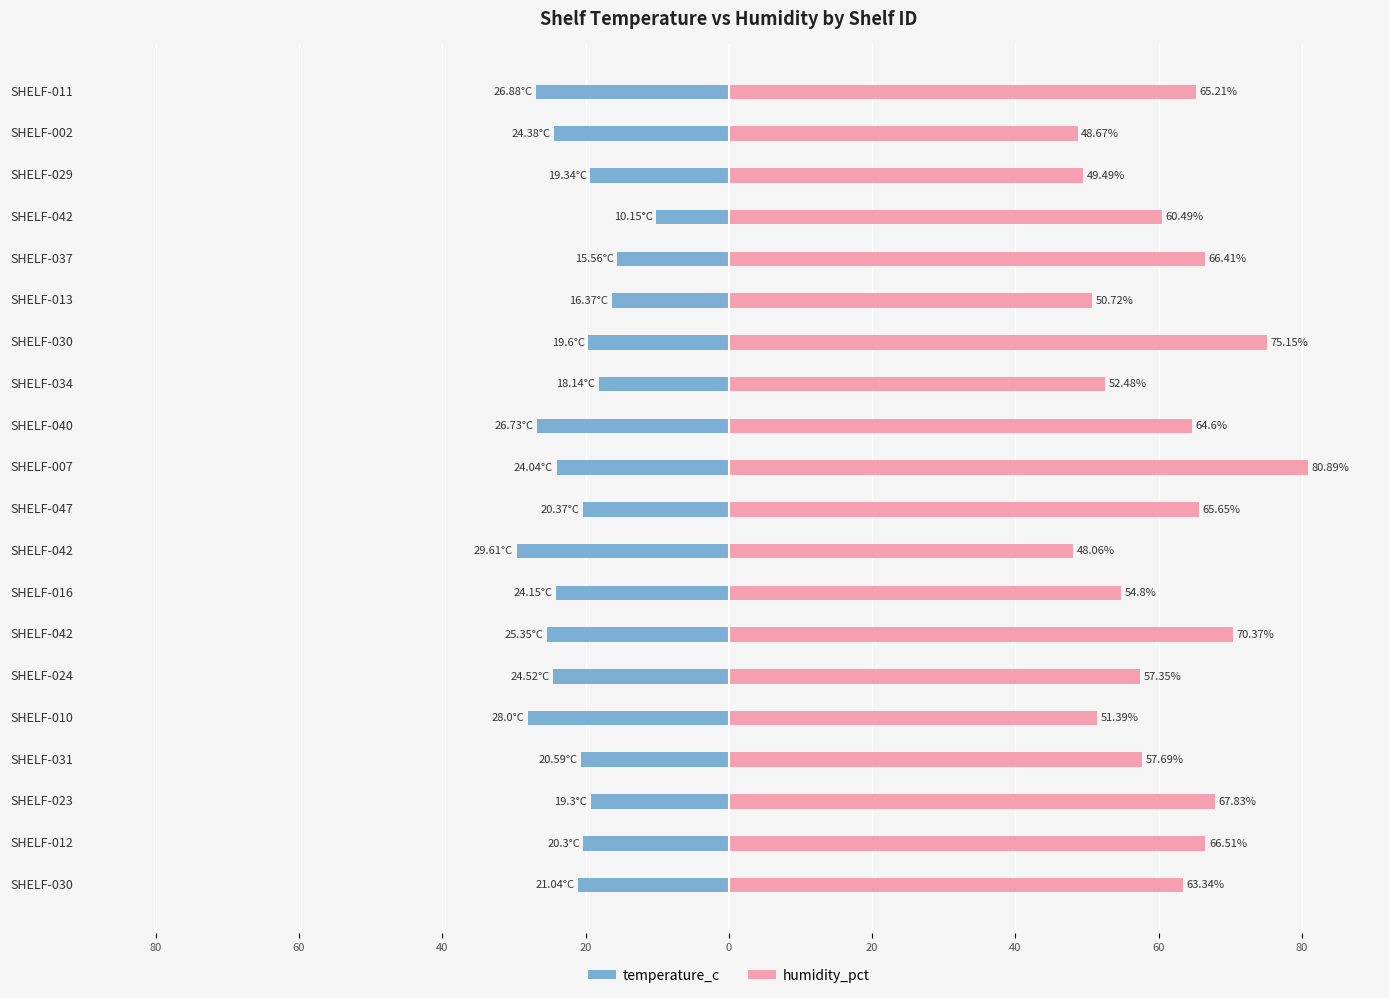

Reading left to right, transcribe all the data shown in this chart.

temperature_c: -21.0	-20.3	-19.3	-20.6	-28.0	-24.5	-25.4	-24.1	-29.6	-20.4	-24.0	-26.7	-18.1	-19.6	-16.4	-15.6	-10.2	-19.3	-24.4	-26.9
humidity_pct: 63.3	66.5	67.8	57.7	51.4	57.4	70.4	54.8	48.1	65.7	80.9	64.6	52.5	75.2	50.7	66.4	60.5	49.5	48.7	65.2